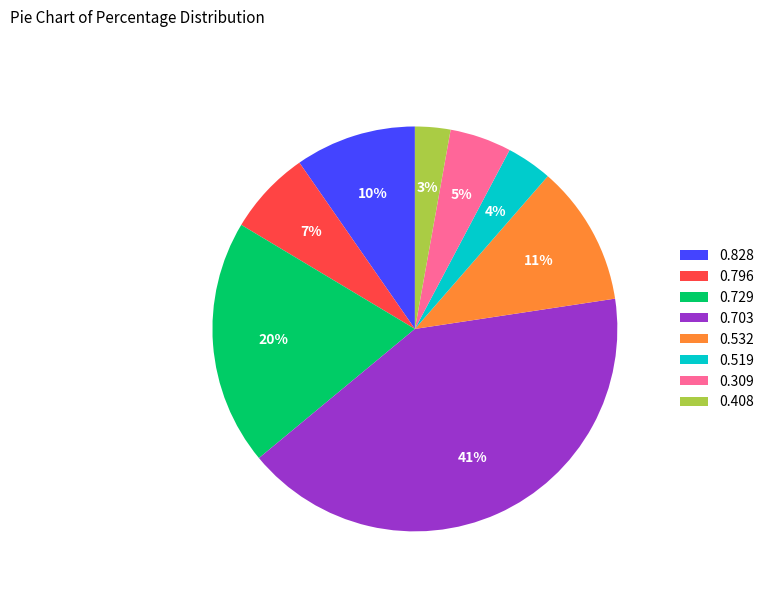

To the nearest percent, what is the average slice percentage?

12%